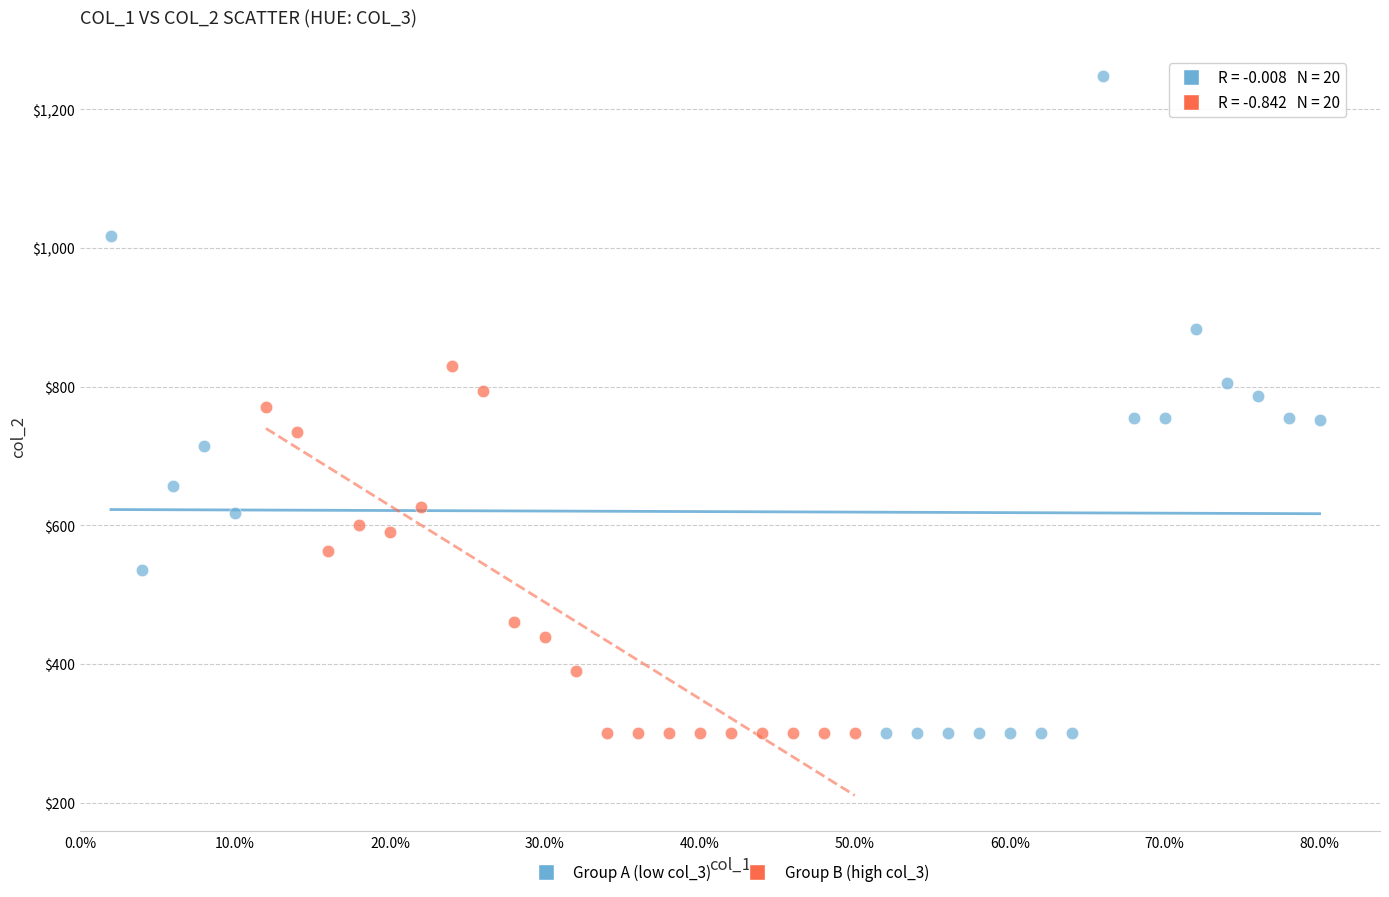

Which series contains the highest Y value?

Group A (low col_3)